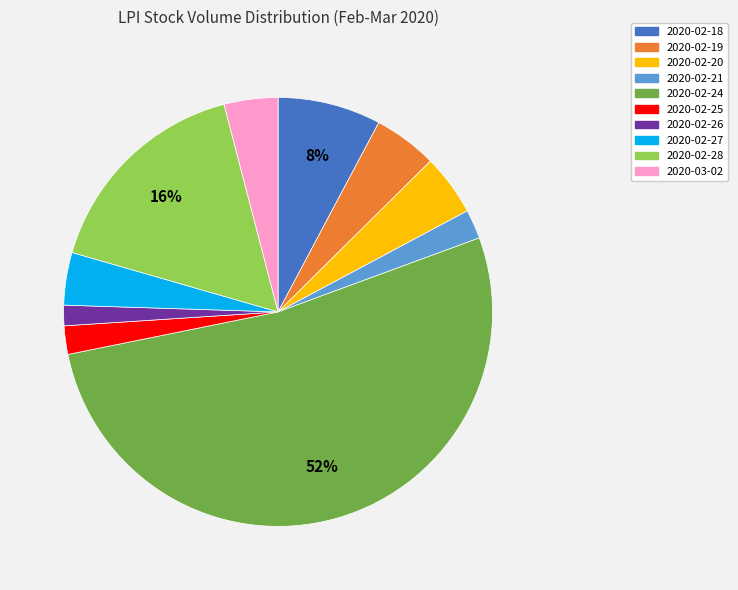

Do 2020-02-24 and 2020-02-27 together represent more than half of the pie?

Yes